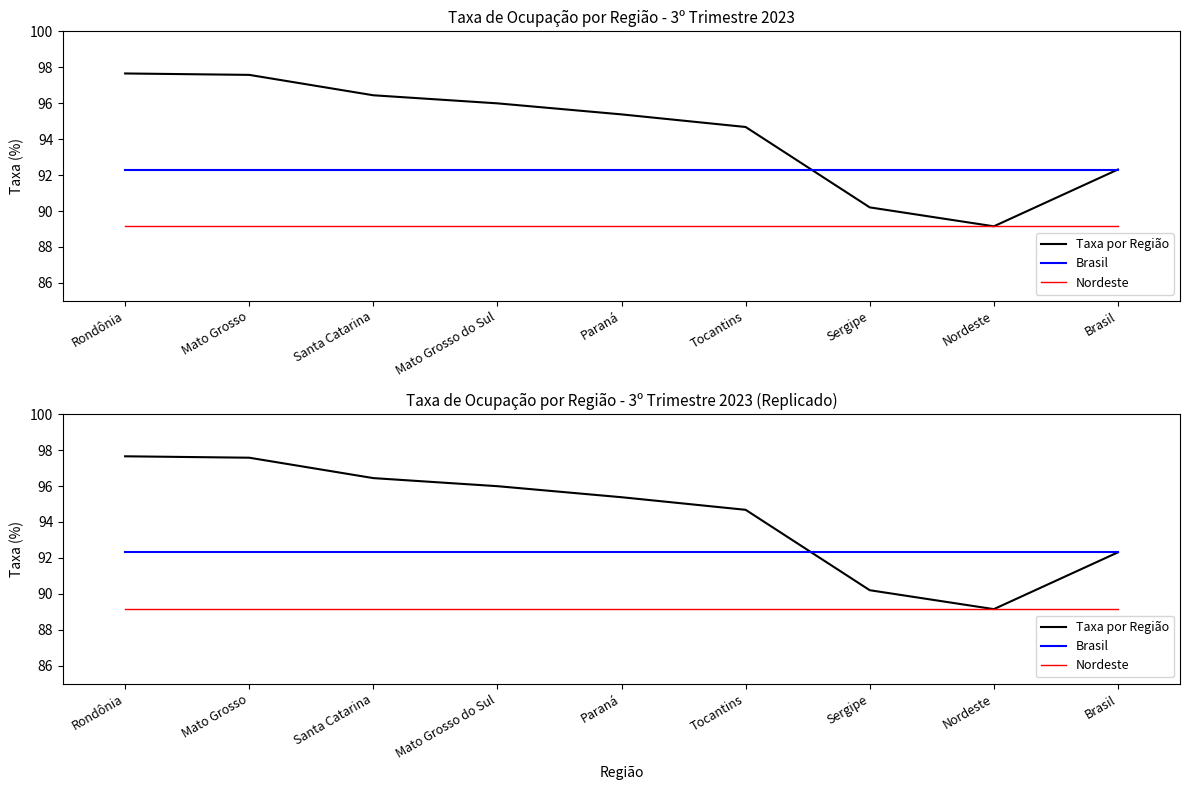

What is the label of the 1st point from the right?

Brasil